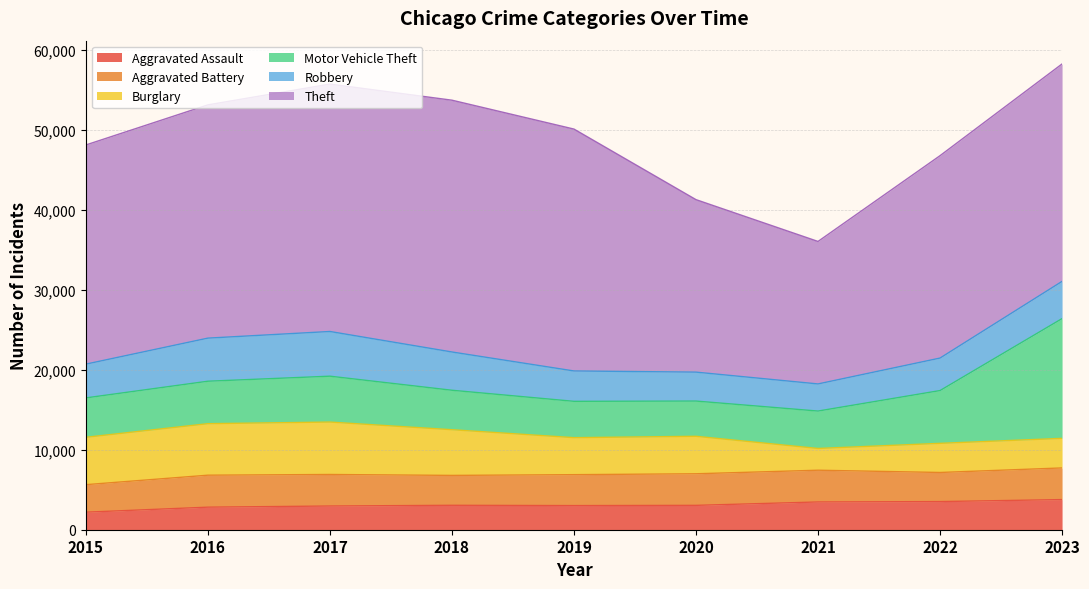

The value of Aggravated Battery at 2021 is 3968. True or false?

True